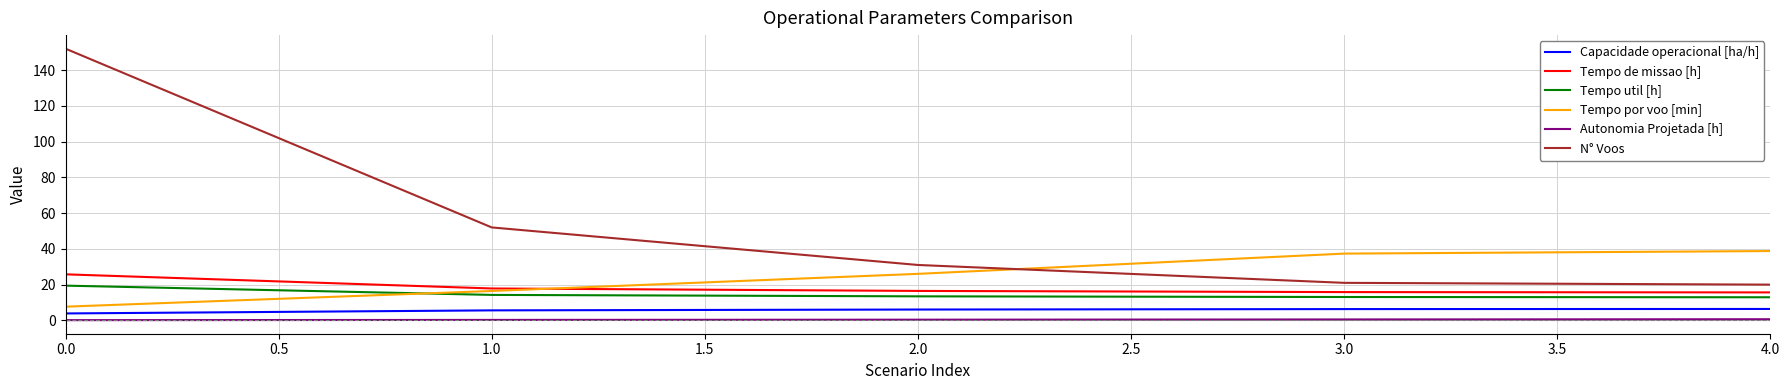

Count the number of categories in the chart.

5